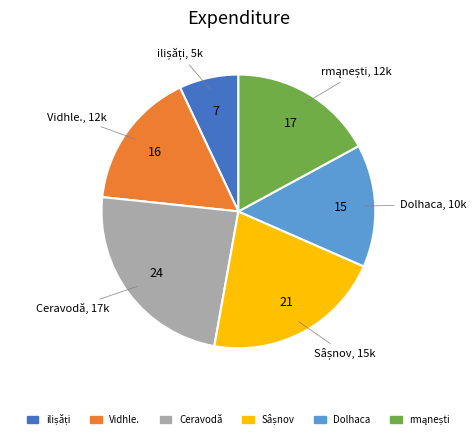

Does Dolhaca represent more than half of the total?

No